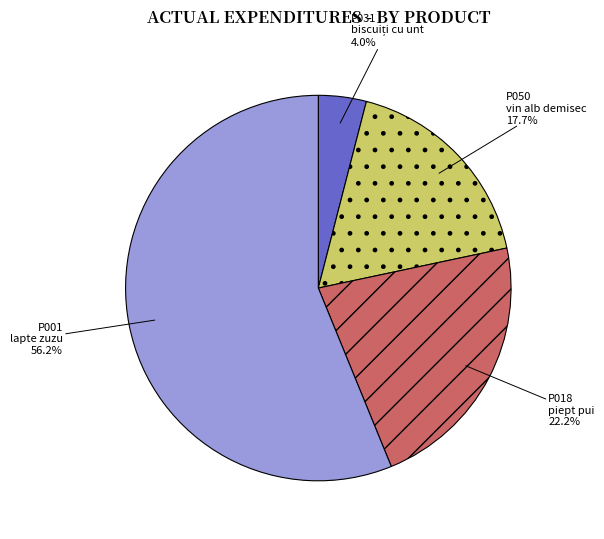

Count the number of slices in the pie.

4